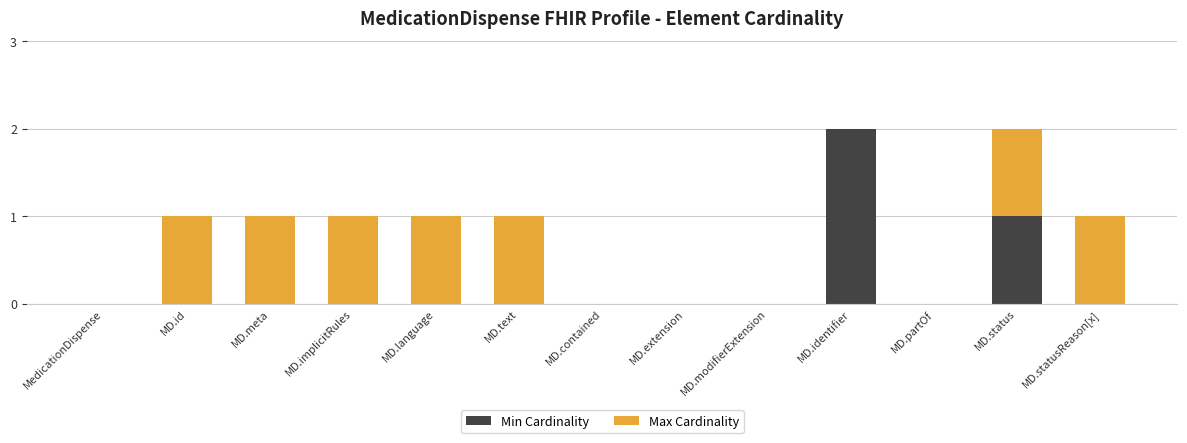

At which label does Min Cardinality reach its peak?

MD.identifier